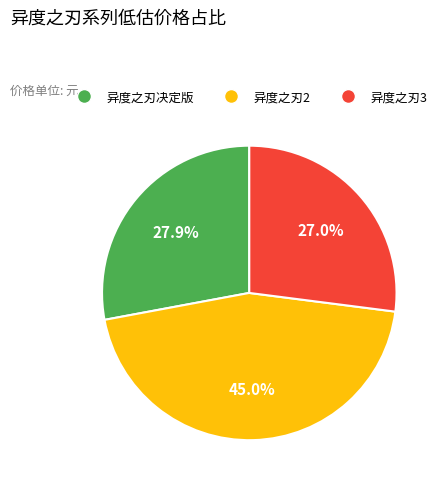

How many slices are in this pie chart?

3